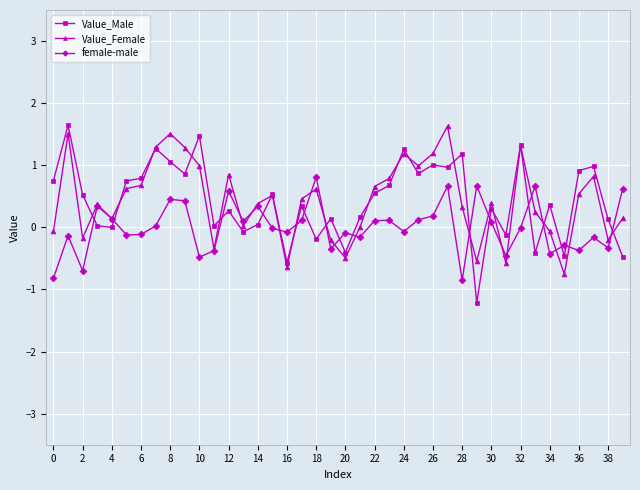

How many times do Value_Male and Value_Female cross each other?

17